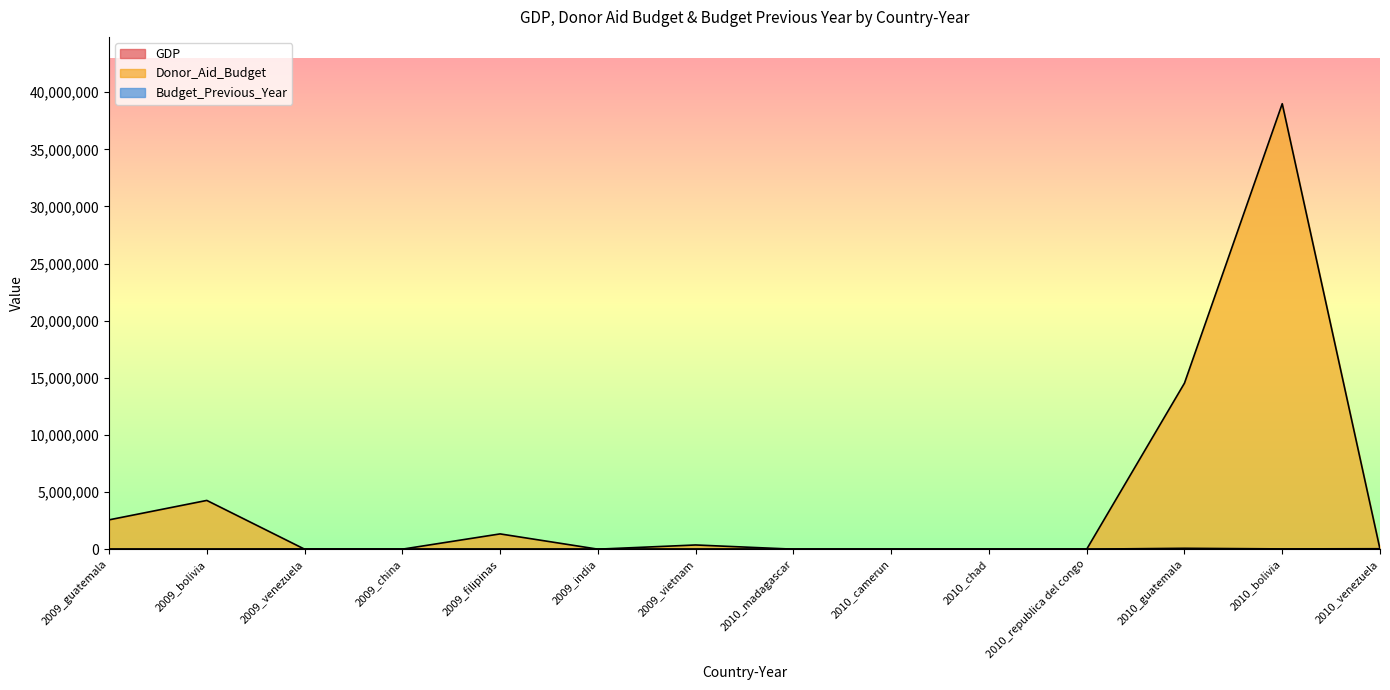

How many interior local peaks does the Donor_Aid_Budget series have?

4